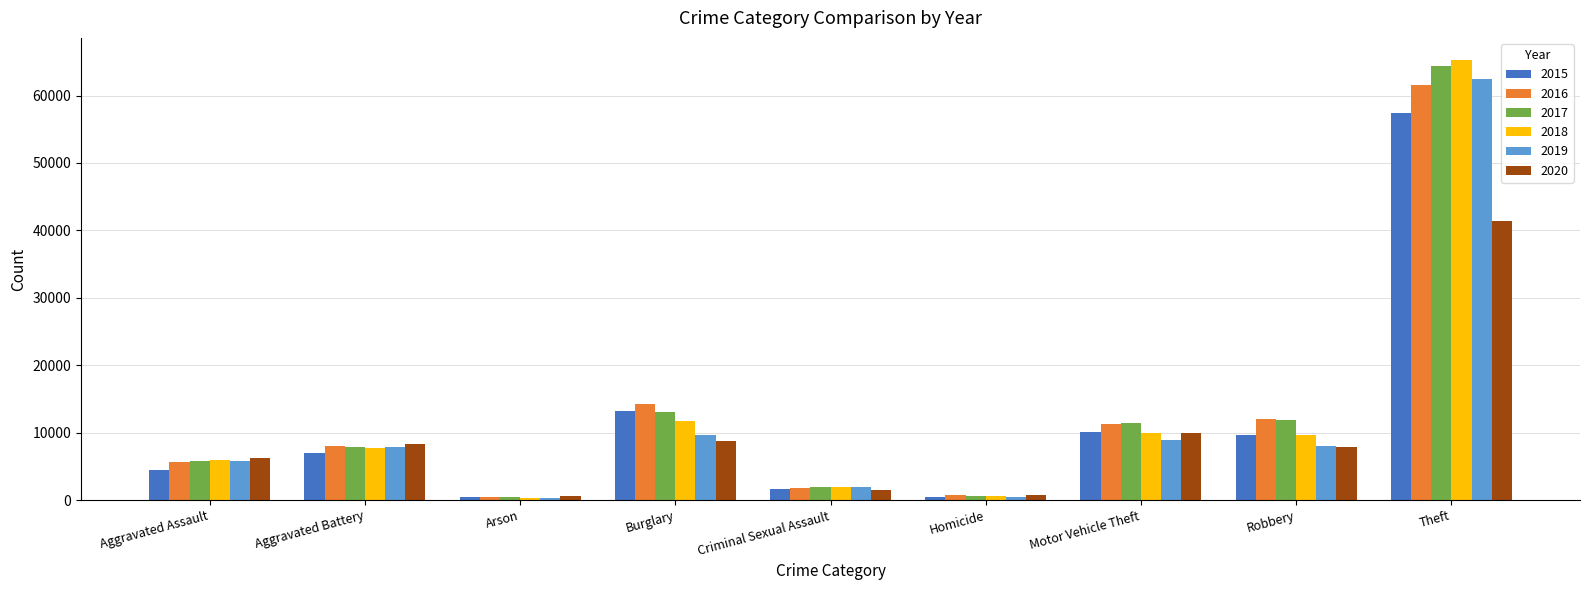

What is the greatest value displayed?

65286